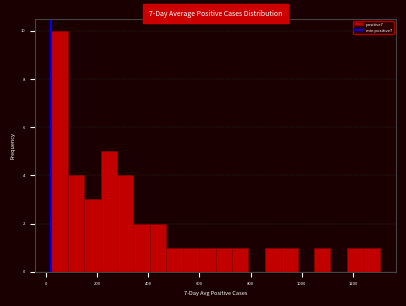

Around what value on the x-axis is the tallest bar? Give the approximate position of its centre, as read against the axis.

60